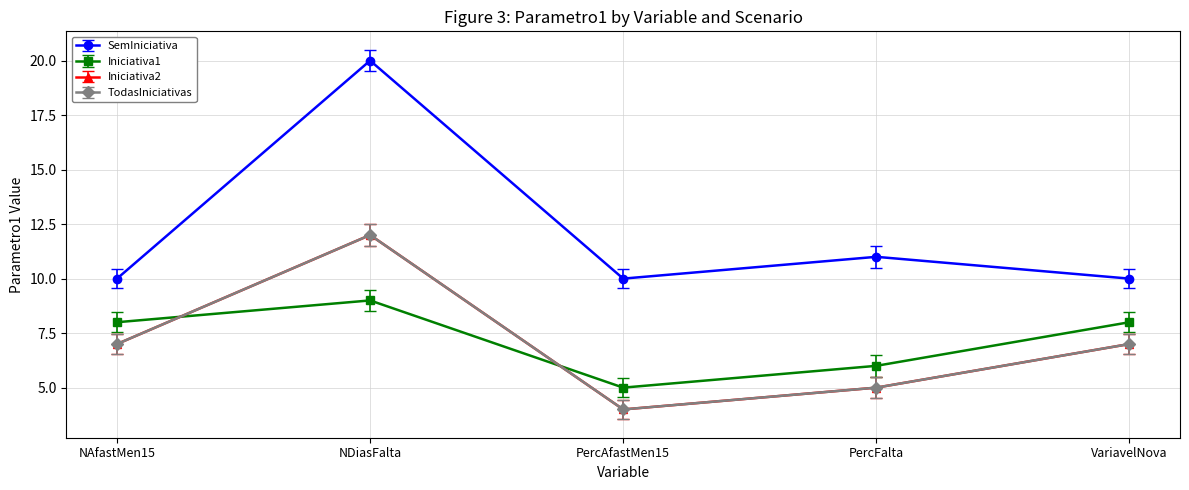

True or false: SemIniciativa and Iniciativa1 cross at least once.

False